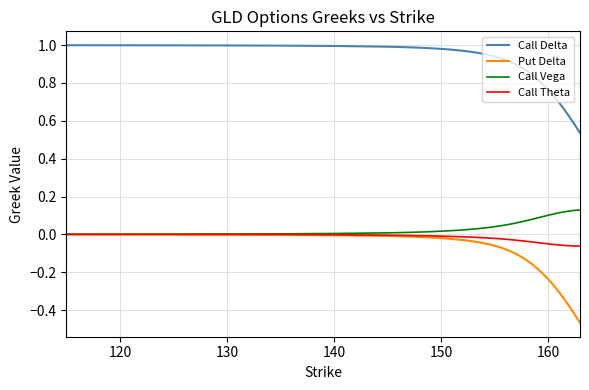

What is the sum of all Call Delta values?

36.0